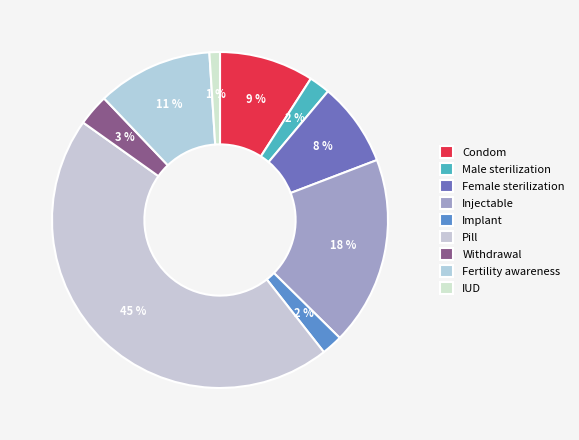

Which slice is the largest?

Pill